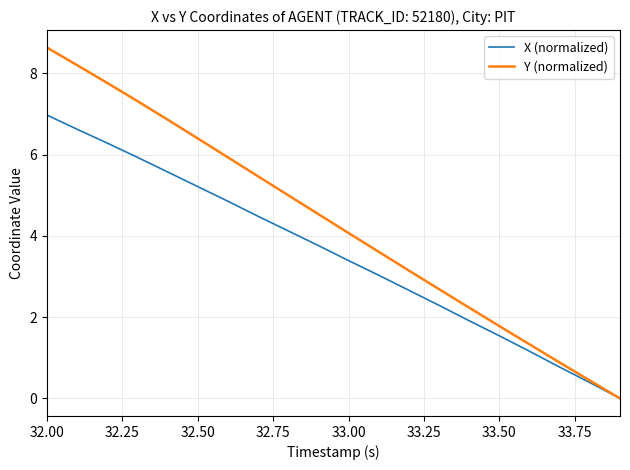

Which series has the widest spread of values?

Y (normalized)